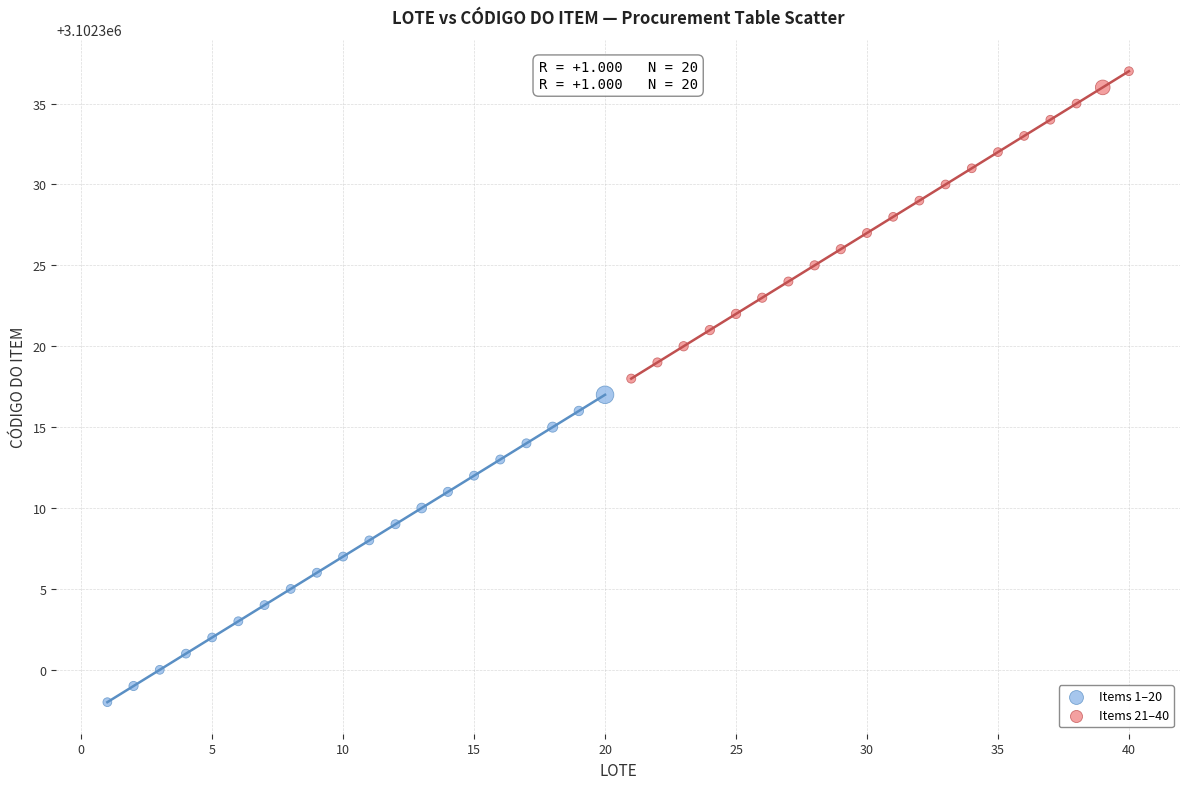

Which series contains the lowest Y value?

Items 1–20